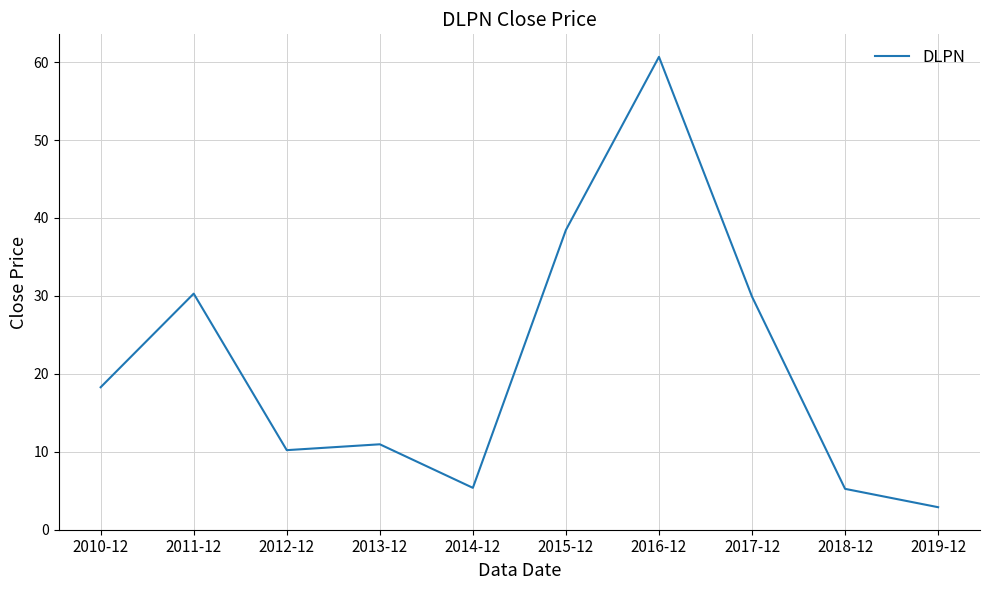

The chart shows a value of 30.3 at 2011-12. True or false?

True